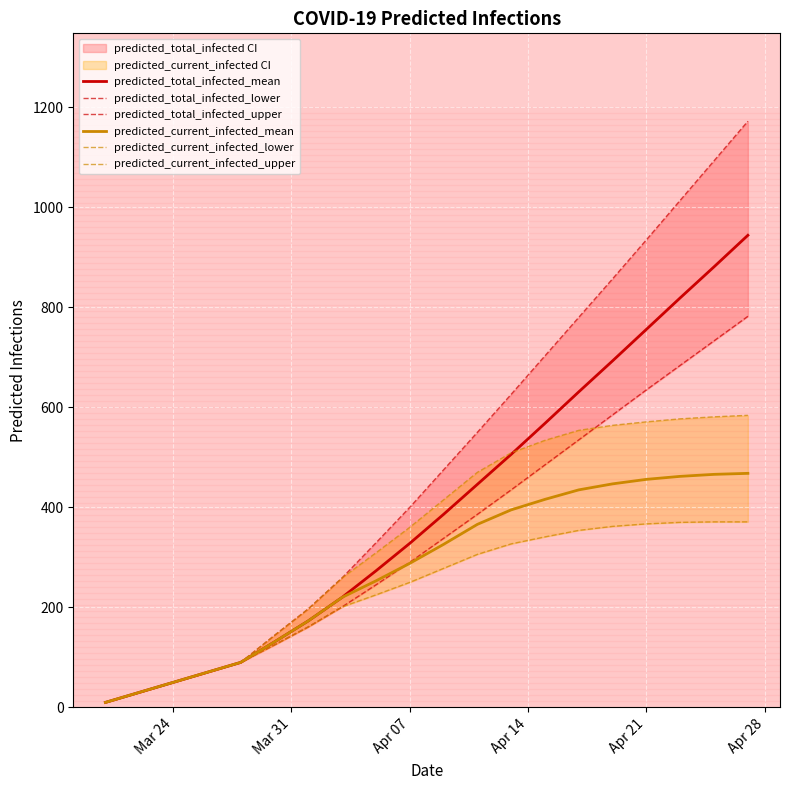

The value of predicted_current_infected_mean at Apr 07 is 288. True or false?

True